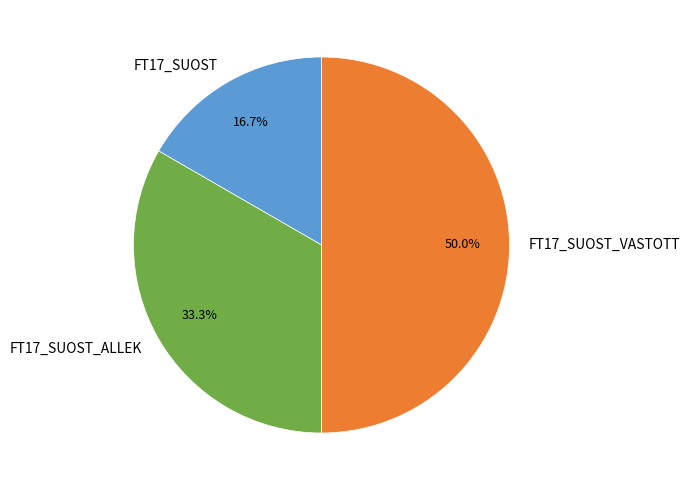

Which has a higher value, FT17_SUOST_VASTOTT or FT17_SUOST?

FT17_SUOST_VASTOTT